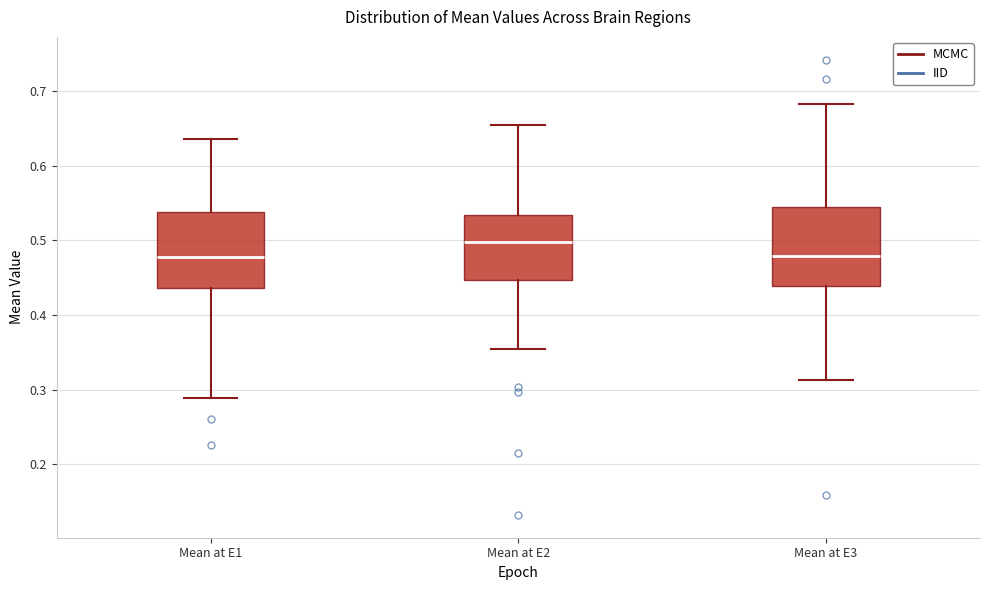

Reading left to right, transcribe this box plot: for each box, give where its median line is, the range the box spans, and where its two whiskers end, as read against the y-axis. The values are not printed on the chart, so give them approximately, as read against the axis.

Mean at E1: median 0.48, box 0.44 to 0.54, whiskers 0.29 to 0.64
Mean at E2: median 0.50, box 0.45 to 0.53, whiskers 0.35 to 0.65
Mean at E3: median 0.48, box 0.44 to 0.54, whiskers 0.31 to 0.68